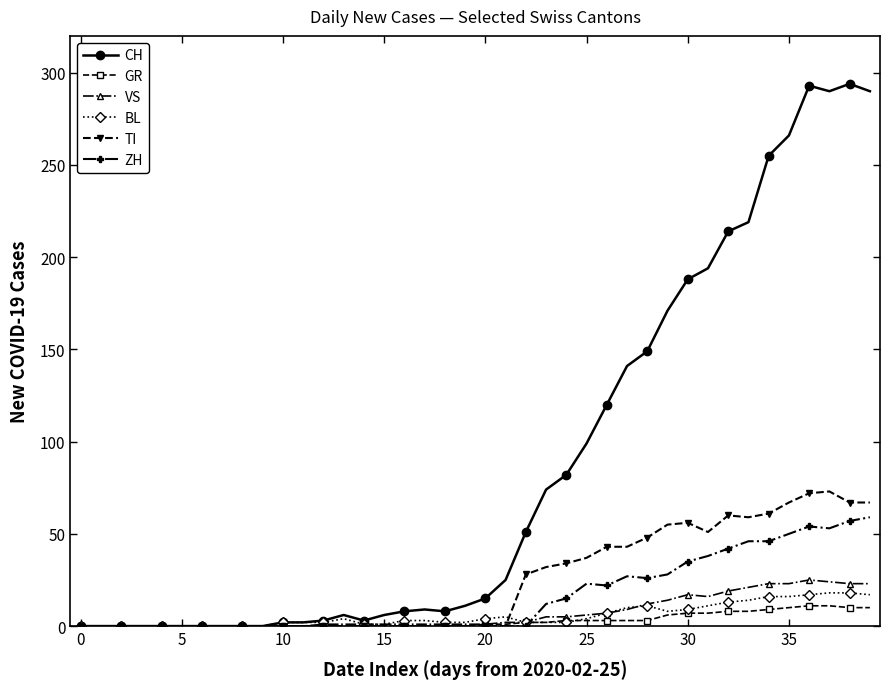

Which series has the largest total across all categories?

CH